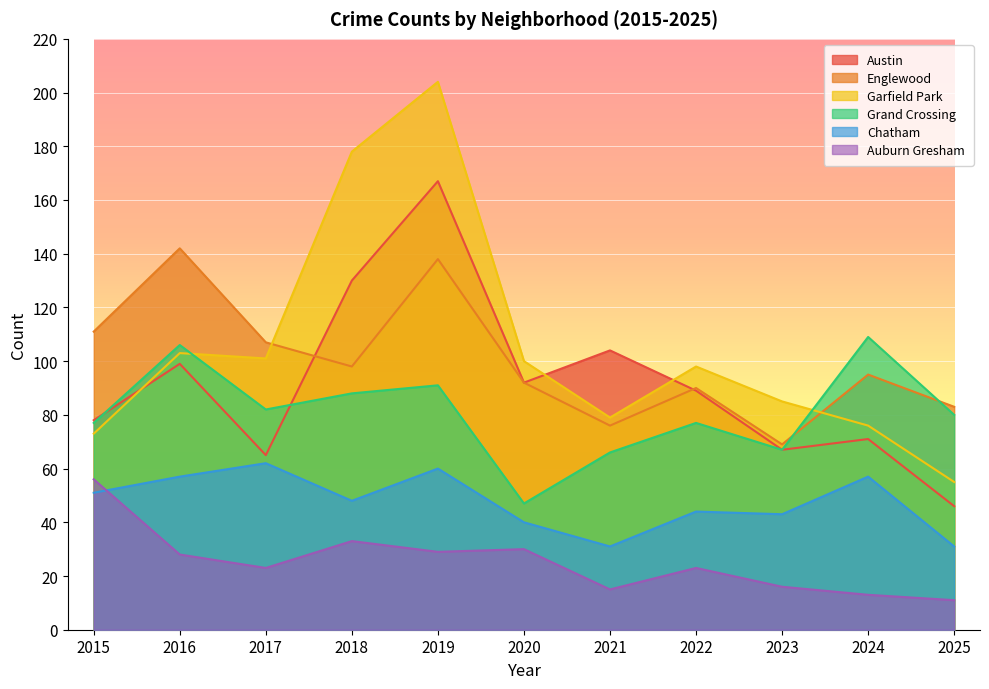

What is the value of the Englewood point at the 11th from the left?

83